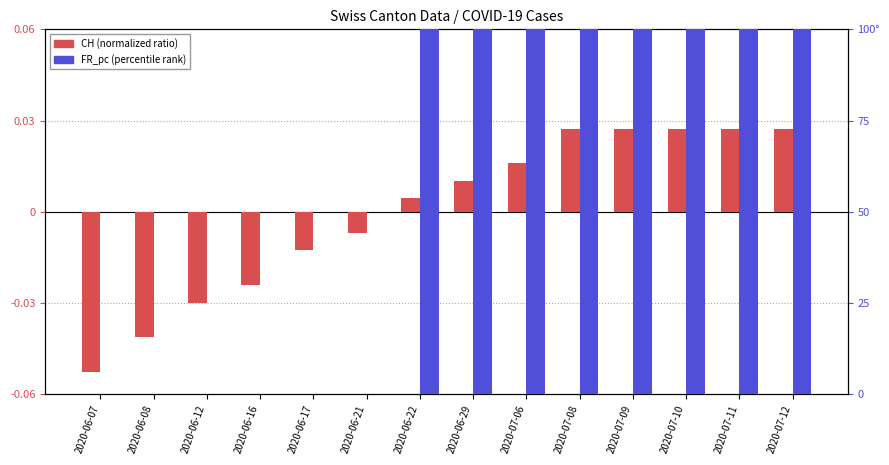

At which category is the sum across all series the highest?

2020-07-08